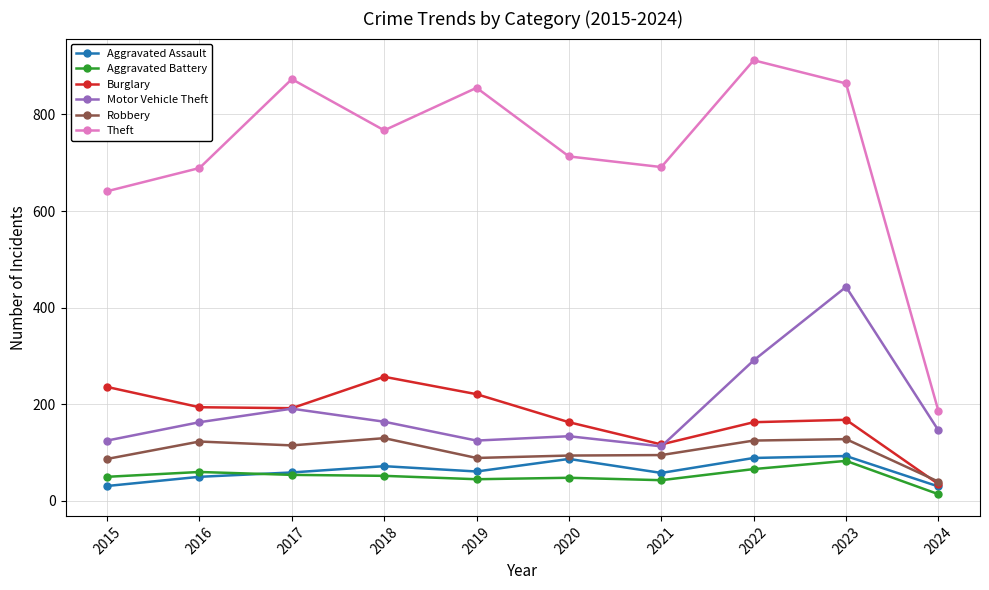

How many lines are shown in the chart?

6